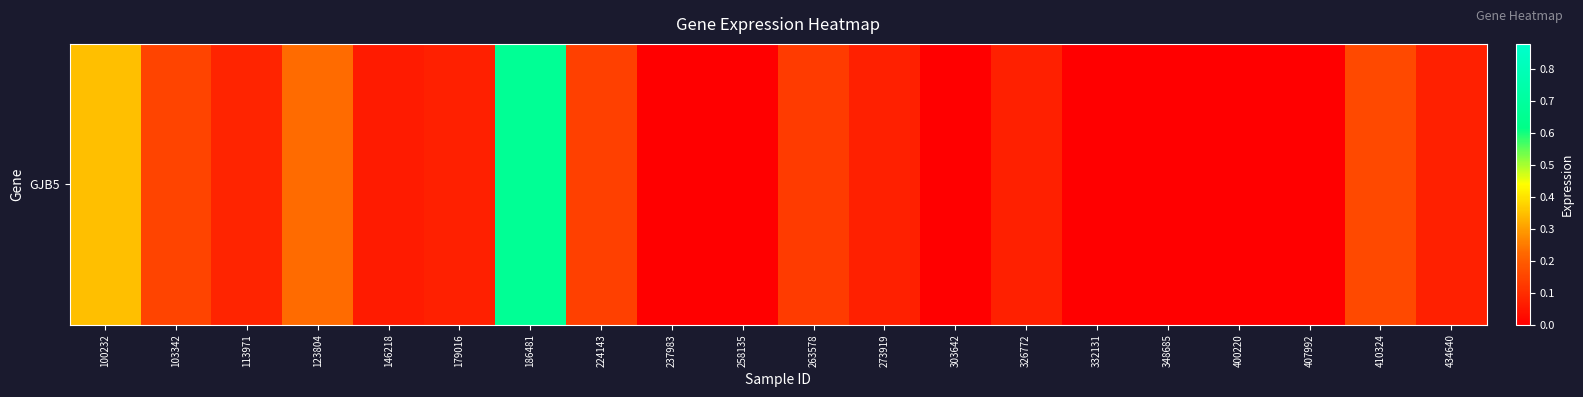

Rank the categories by value from lowest to highest.

237983, 258135, 303642, 332131, 348685, 400220, 407992, 146218, 179016, 273919, 326772, 434640, 113971, 263578, 224143, 103342, 410324, 123804, 100232, 186481